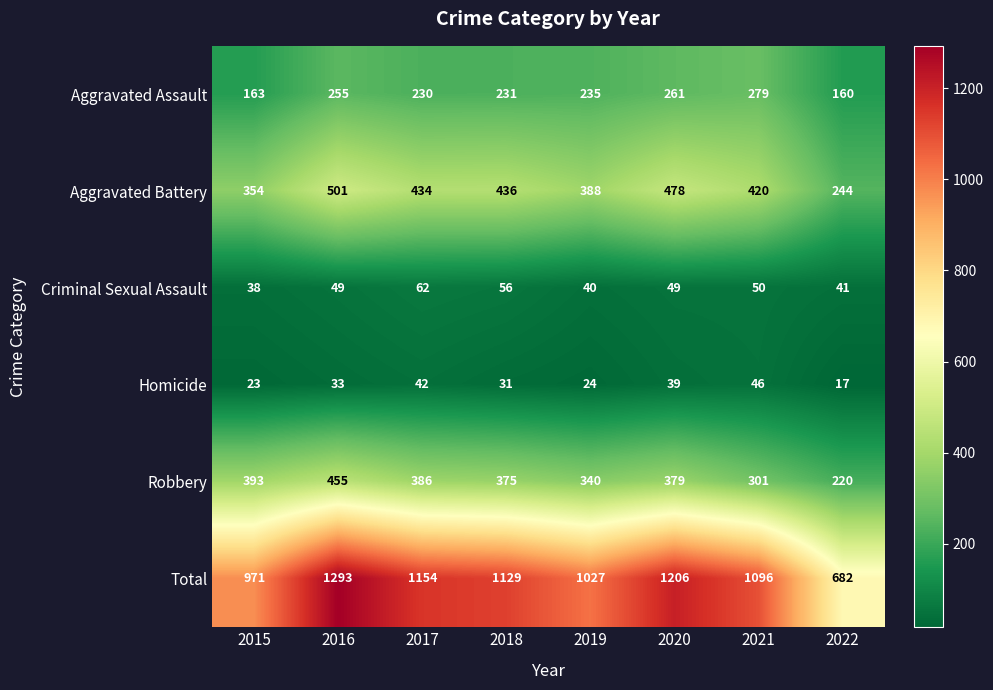

At which label does Criminal Sexual Assault reach its peak?

2017